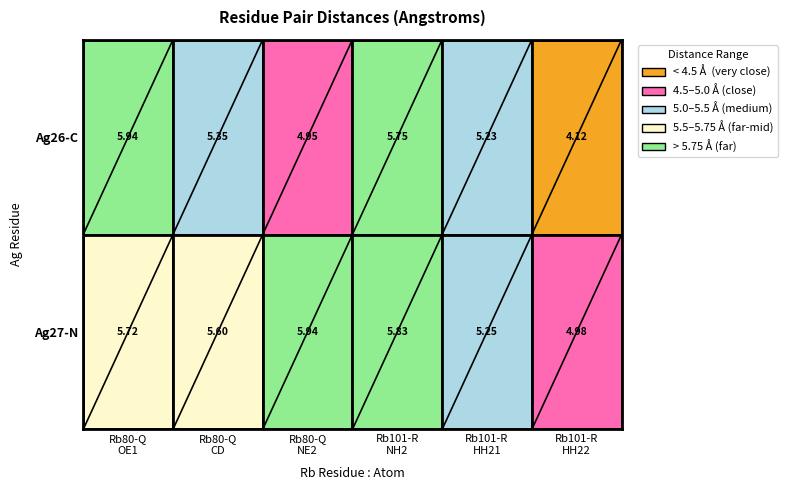

Which category has the highest value across all series?

3